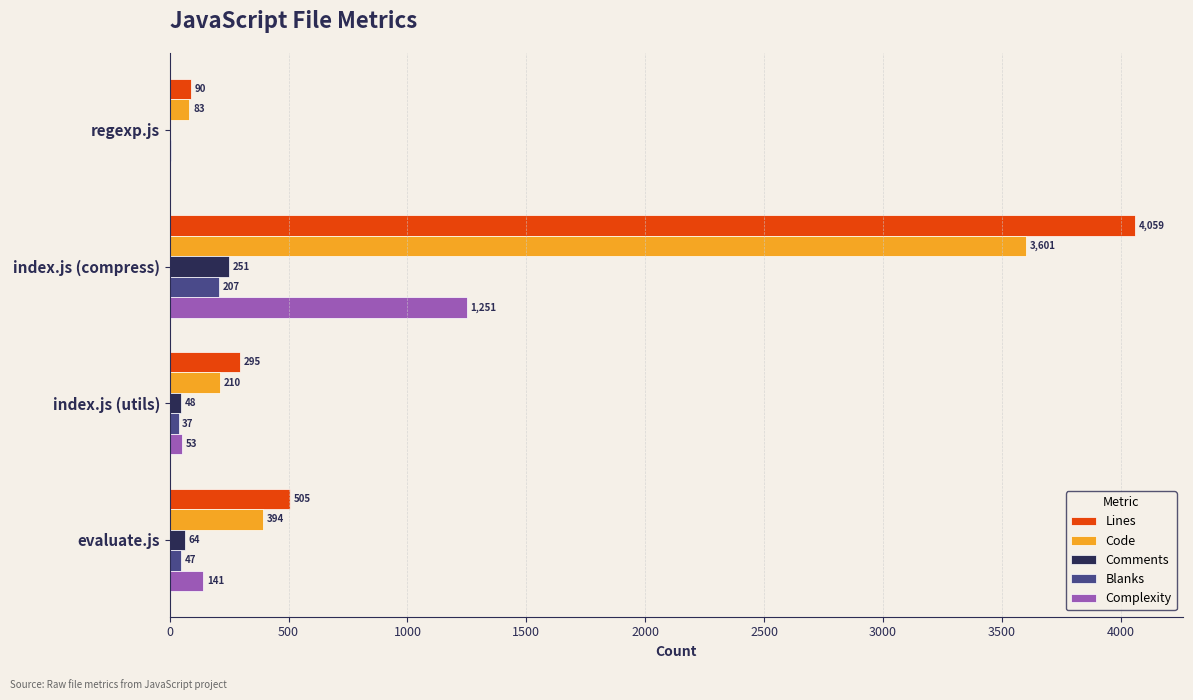

Which series has the largest range (max minus min)?

Lines